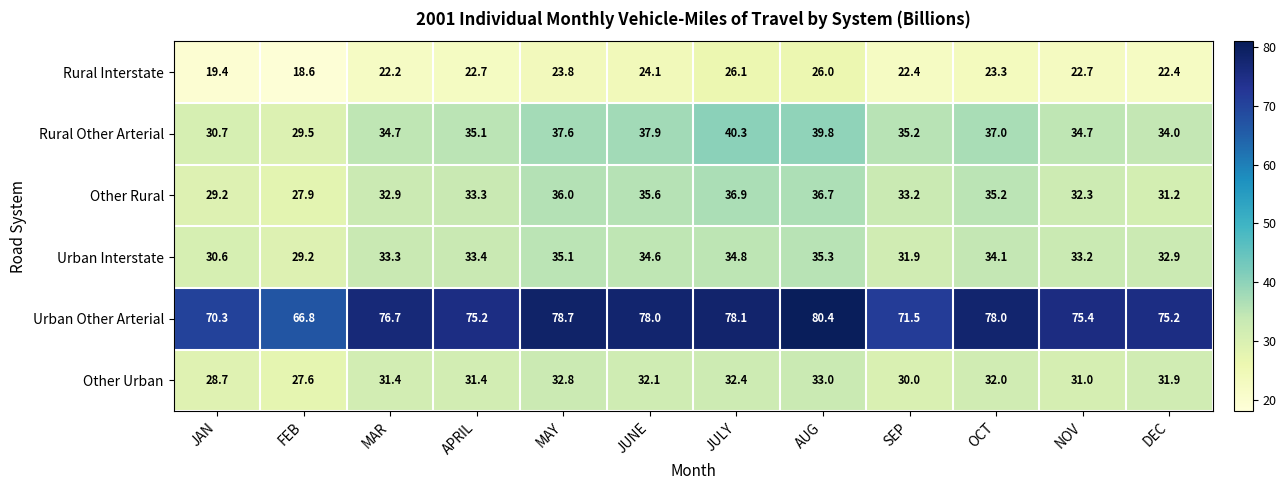

Which category has the lowest value in the Rural Interstate series?

FEB